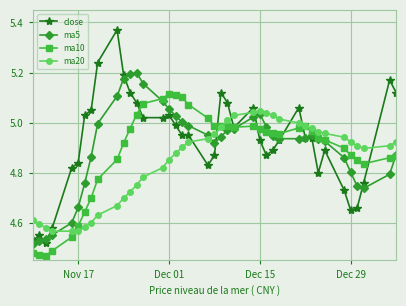

Which series has the largest range (max minus min)?

close